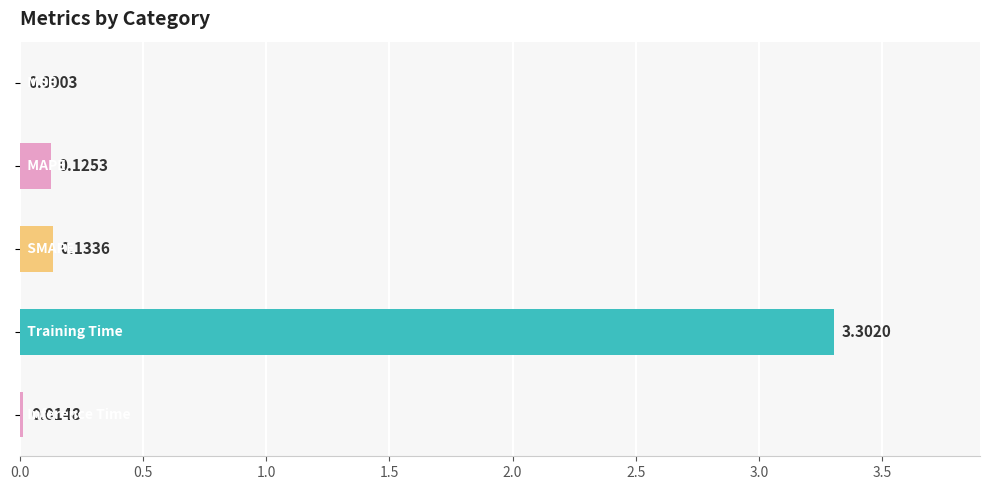

How many series are shown in this chart?

1